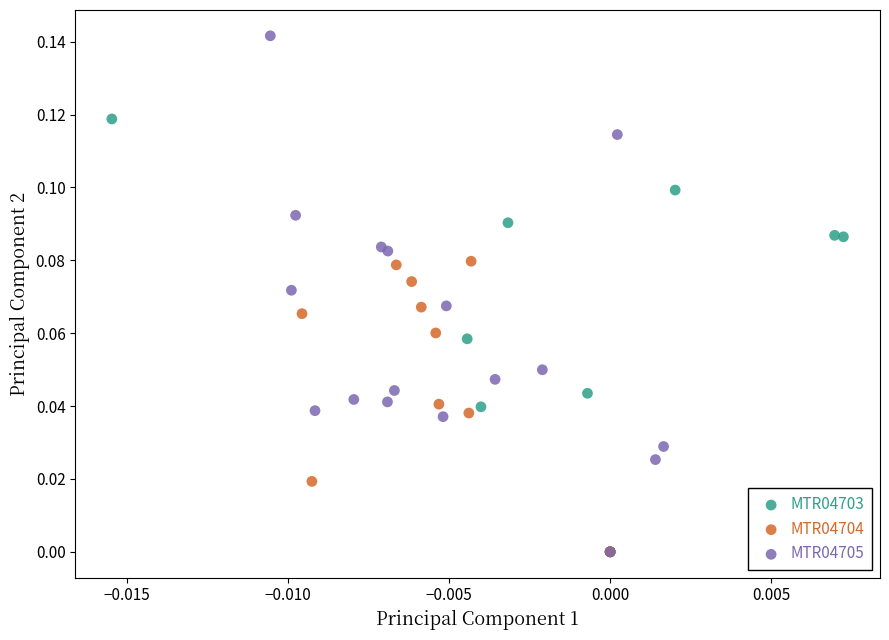

Which series contains the highest Y value?

MTR04705